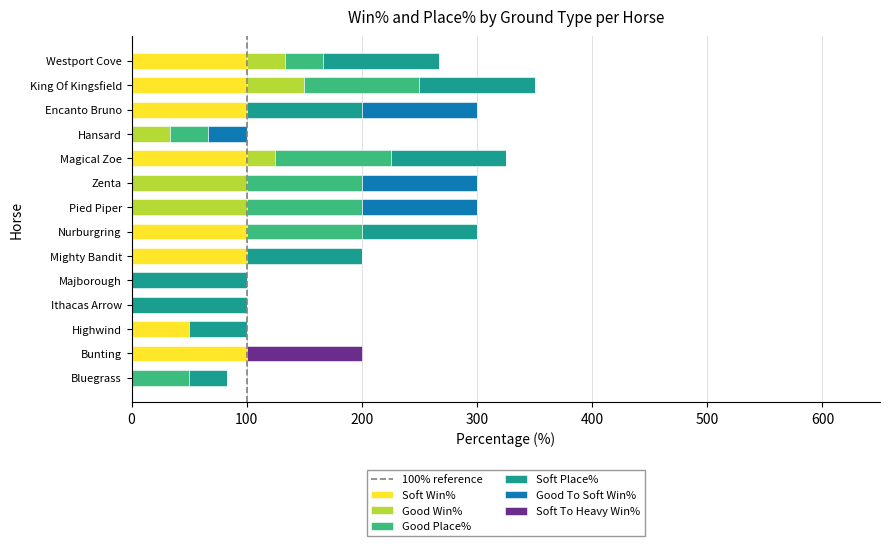

What is the maximum value for Soft Win%?

100.0